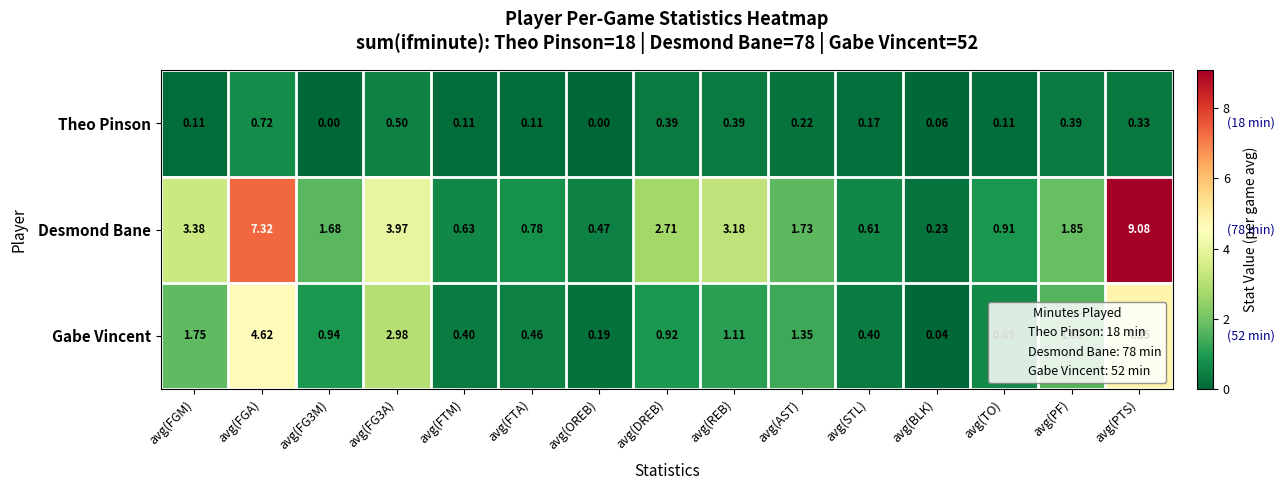

At which label does Desmond Bane reach its minimum?

avg(BLK)